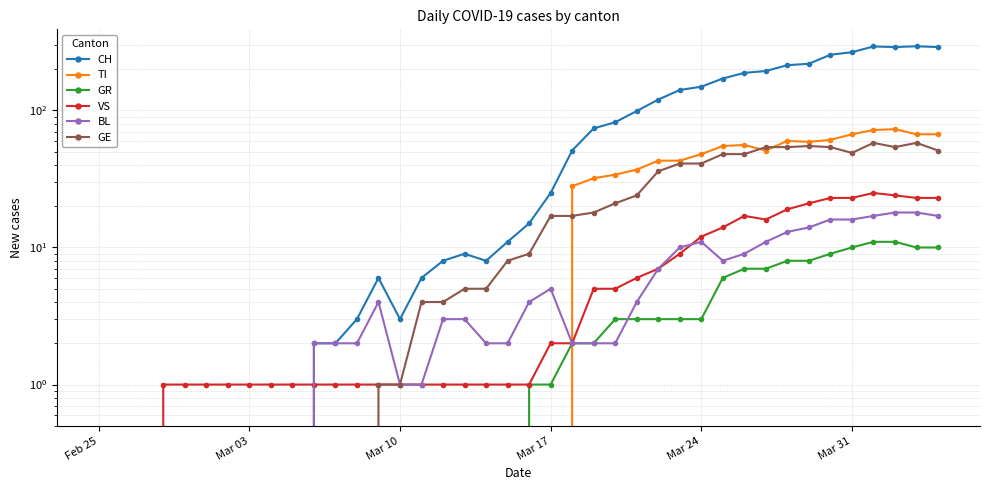

What is the difference between the highest and lowest values at Mar 03?

1